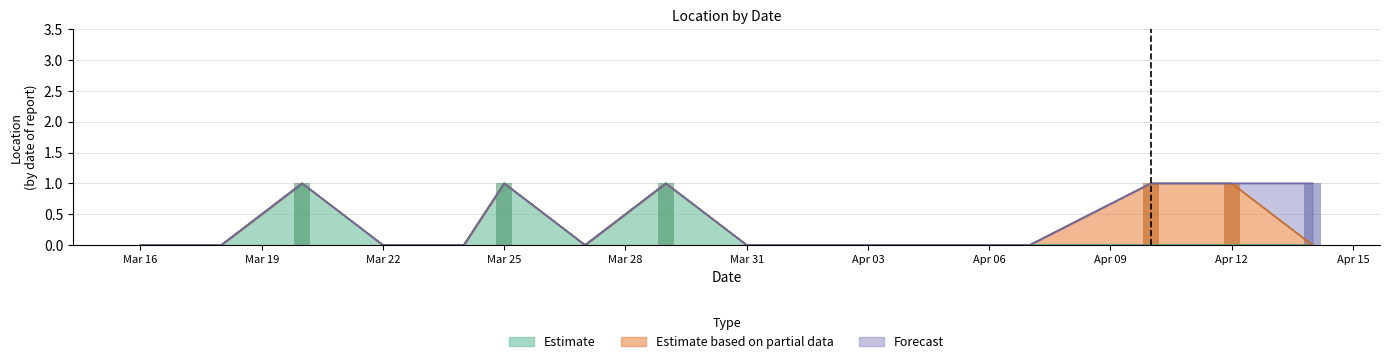

True or false: Estimate has a value of 0 at Apr 12.

False